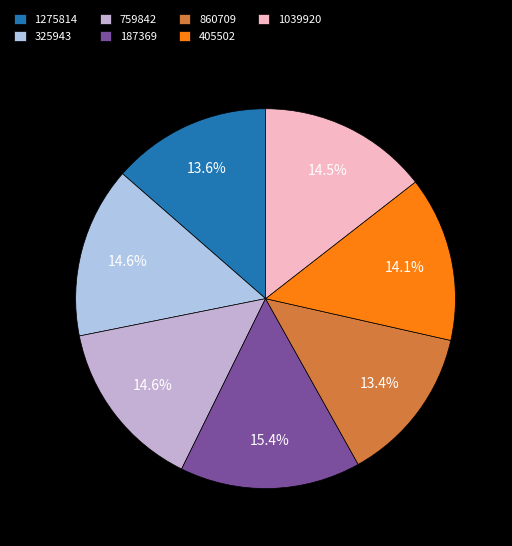

How many slices are in this pie chart?

7